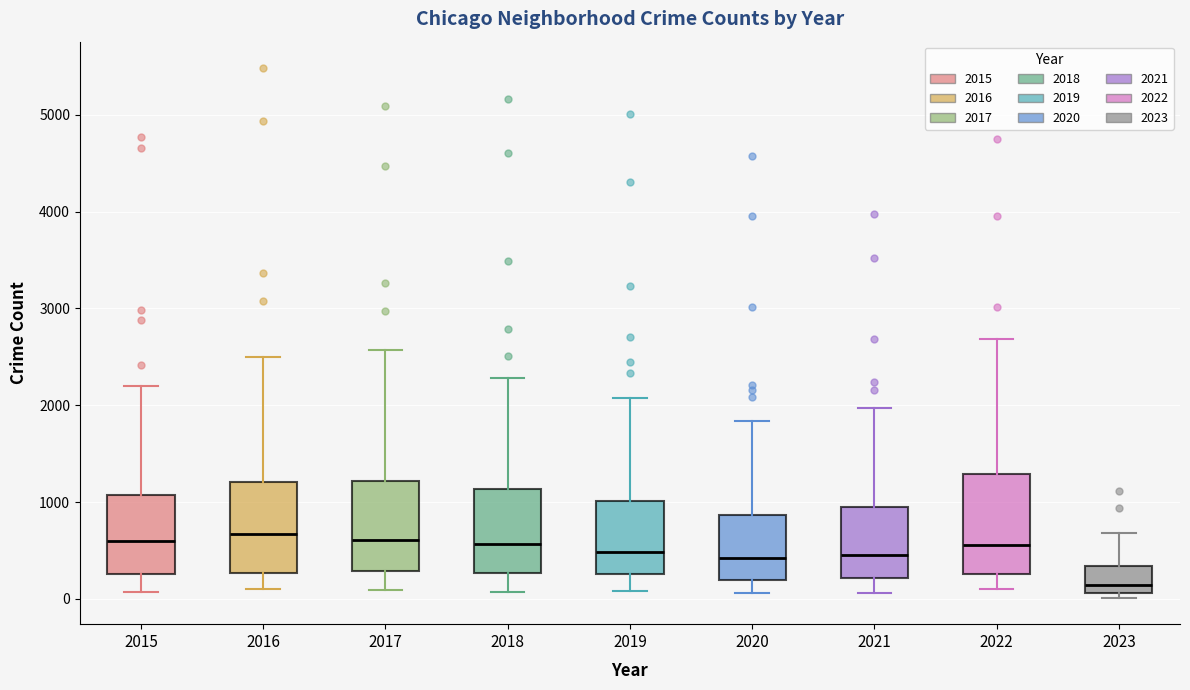

Which box has the lowest median line?

2023